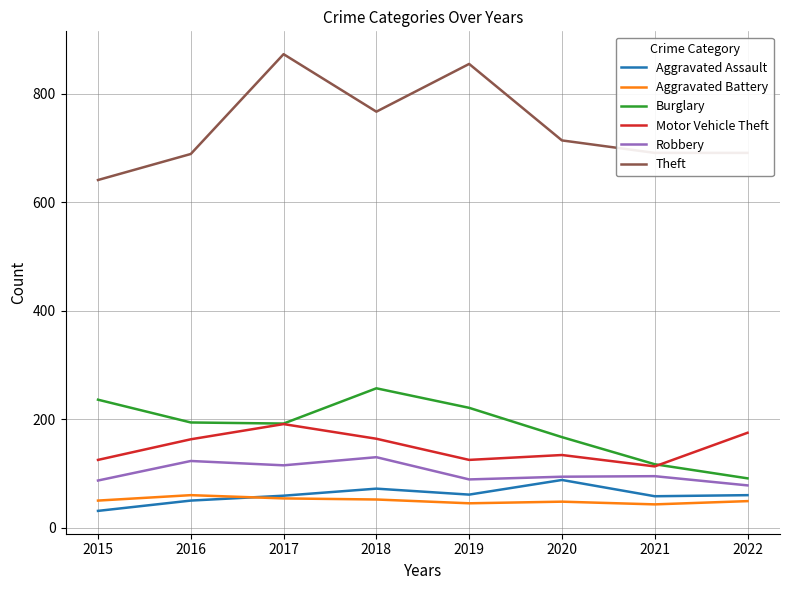

The value of Aggravated Assault at 2018 is 124. True or false?

False